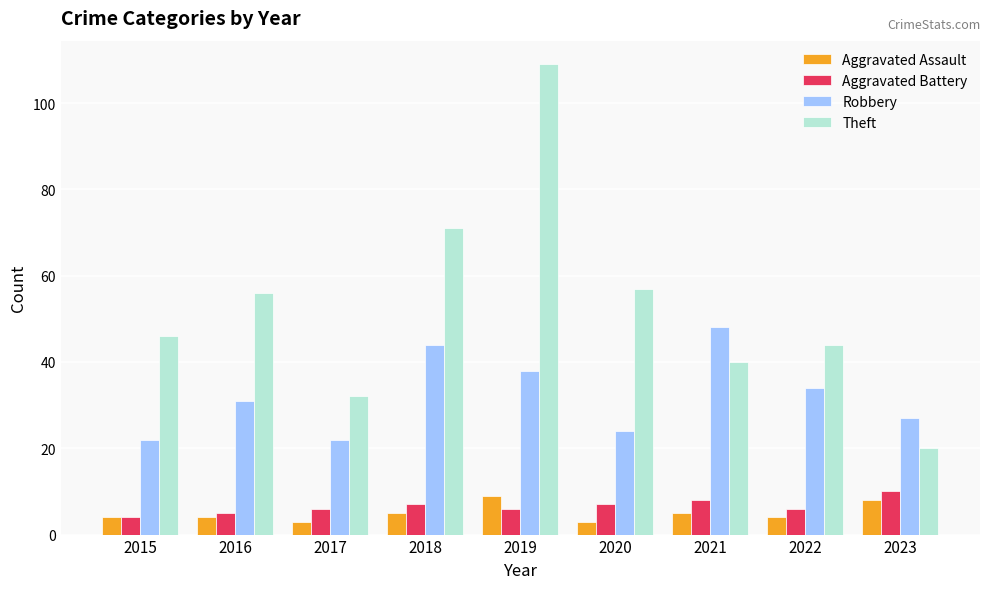

What are all the series names shown in the legend?

Aggravated Assault, Aggravated Battery, Robbery, Theft